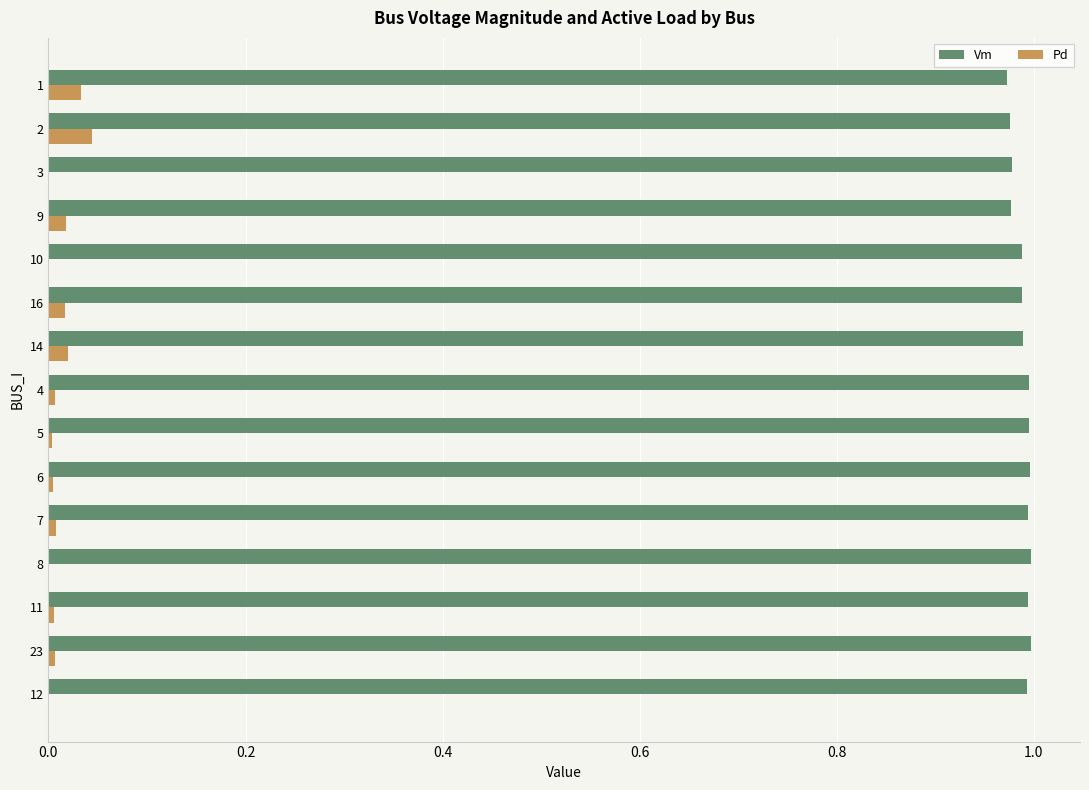

What is the sum of the Vm values at 3 and 10?

2.0